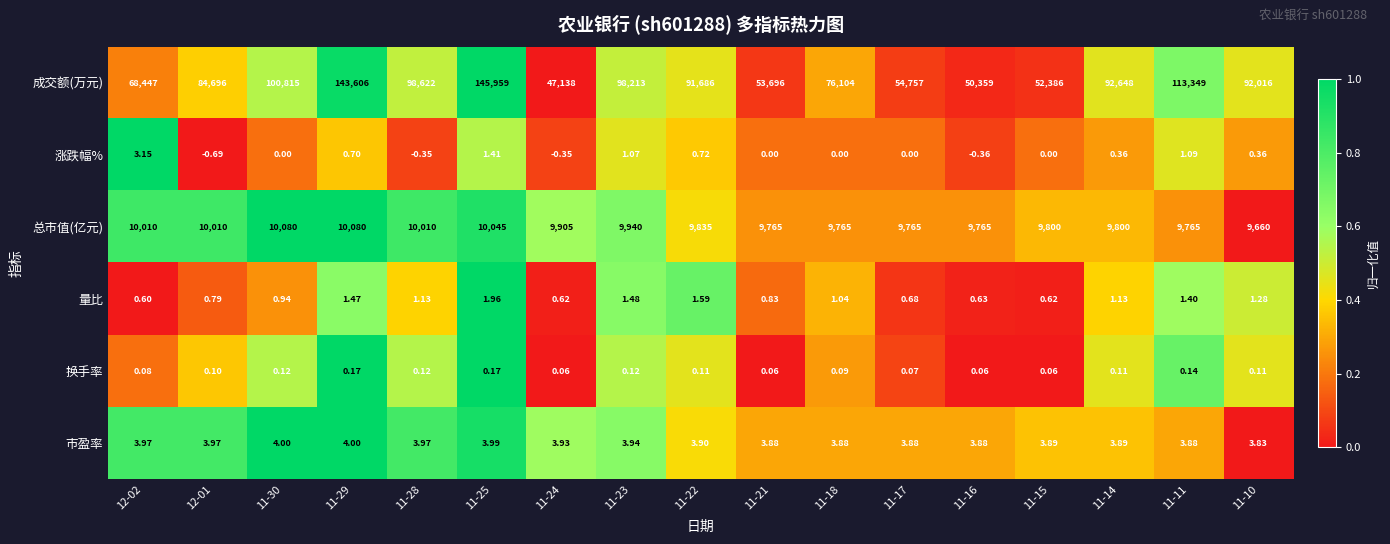

Is the value of 成交额(万元) at 11-18 greater than the value of 量比 at 11-21?

Yes